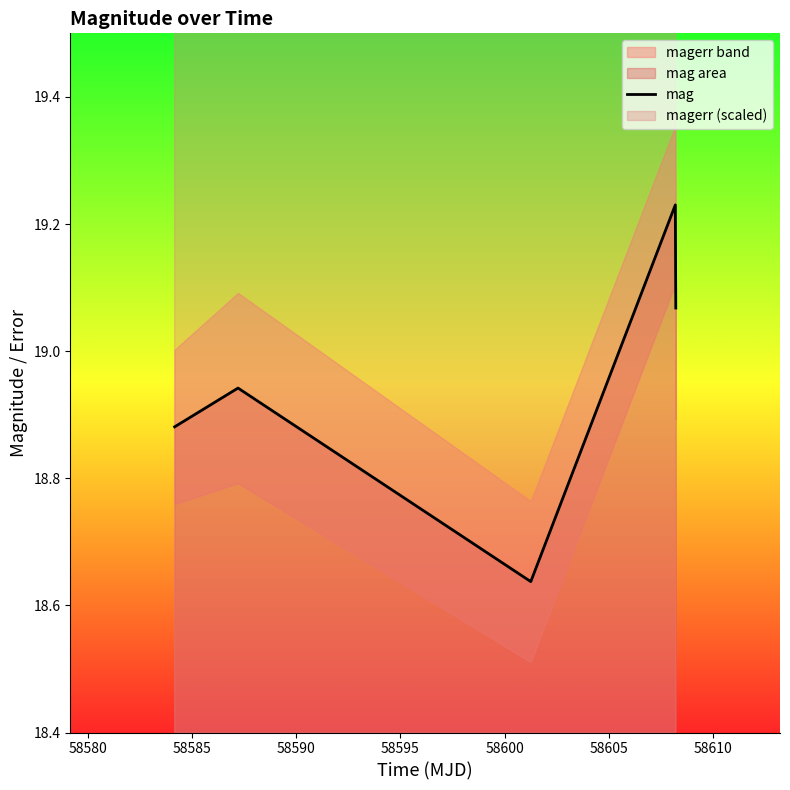

Which has a higher value, 58580 or 58585?

58580